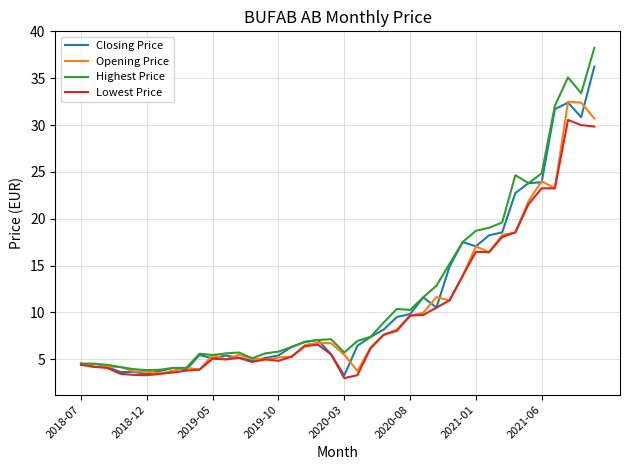

What is the minimum value shown in the chart?

3.0